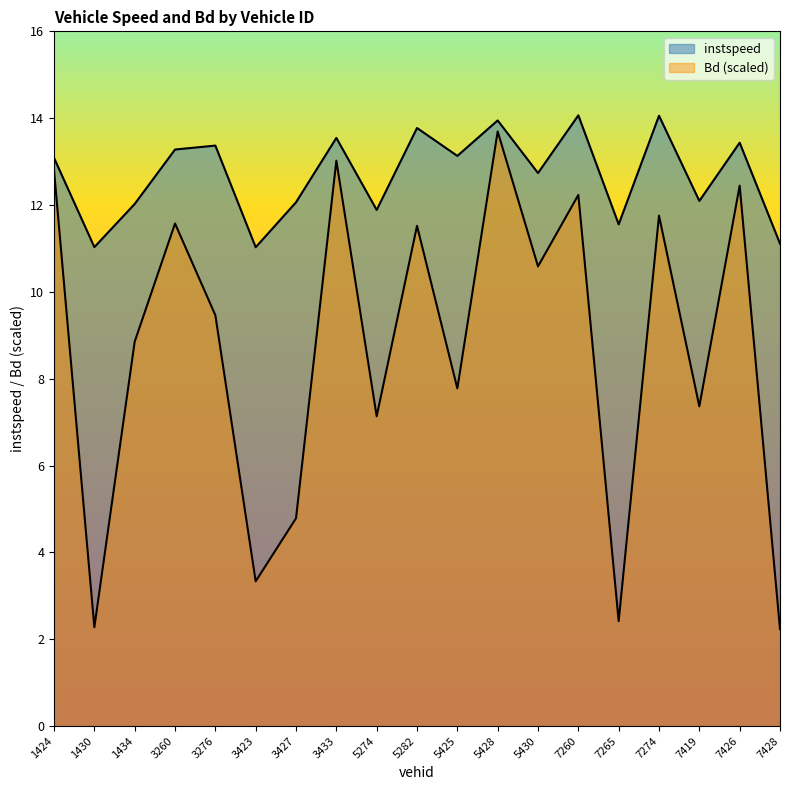

True or false: Bd has more than 2 interior local peaks.

True